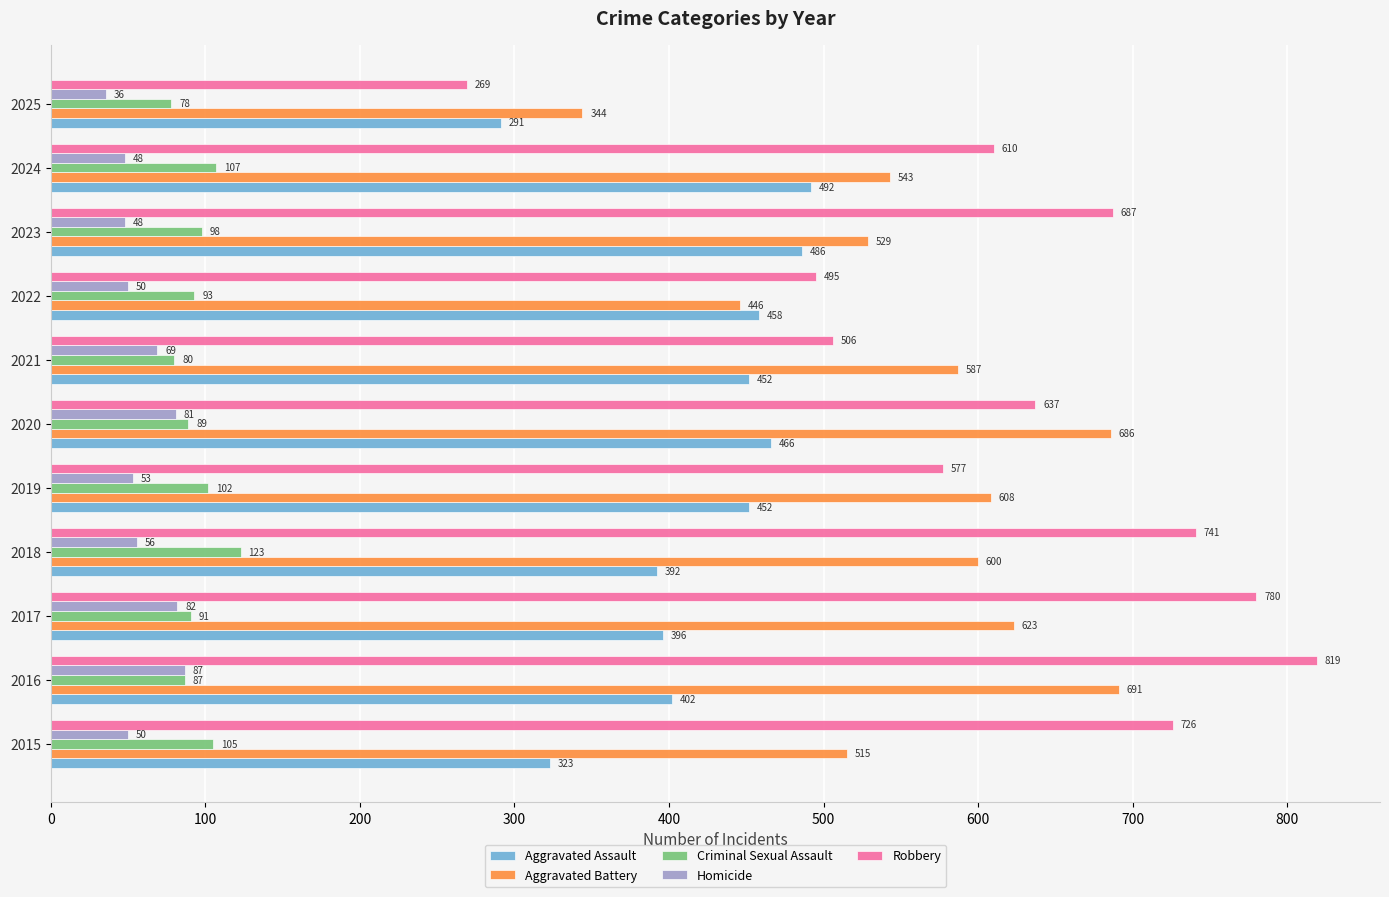

What is the average value of the Aggravated Battery series?

561